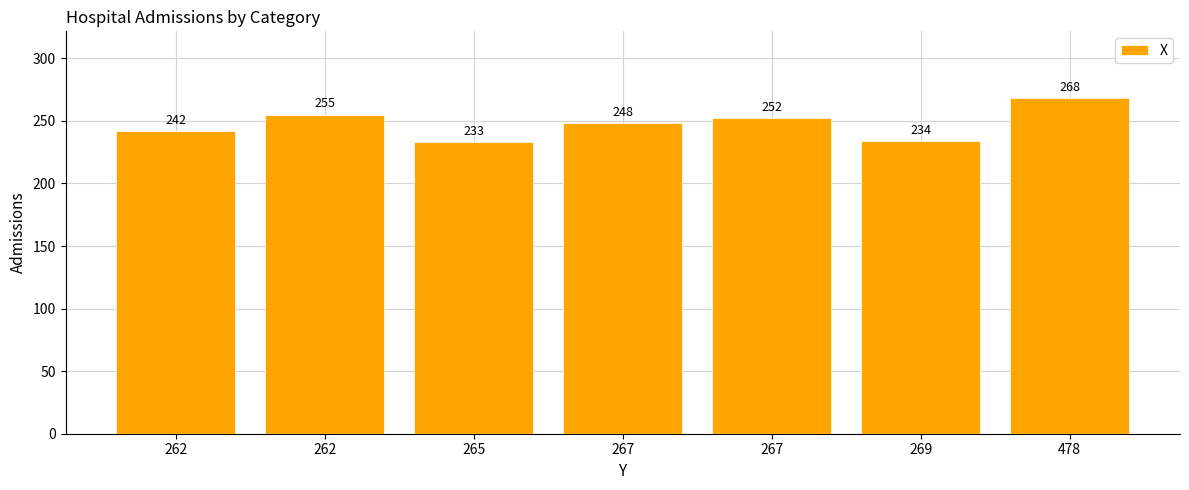

Which category has the highest value across all series?

478